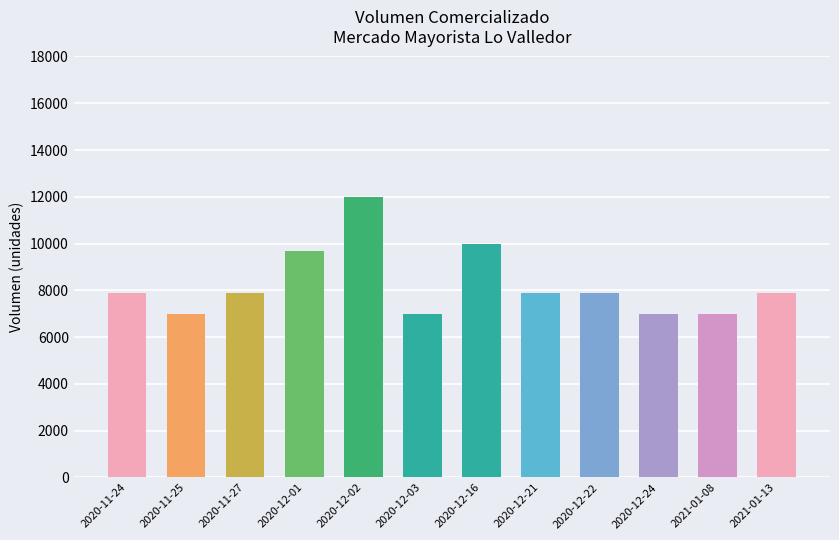

Which has a higher value, 2021-01-13 or 2020-12-24?

2021-01-13